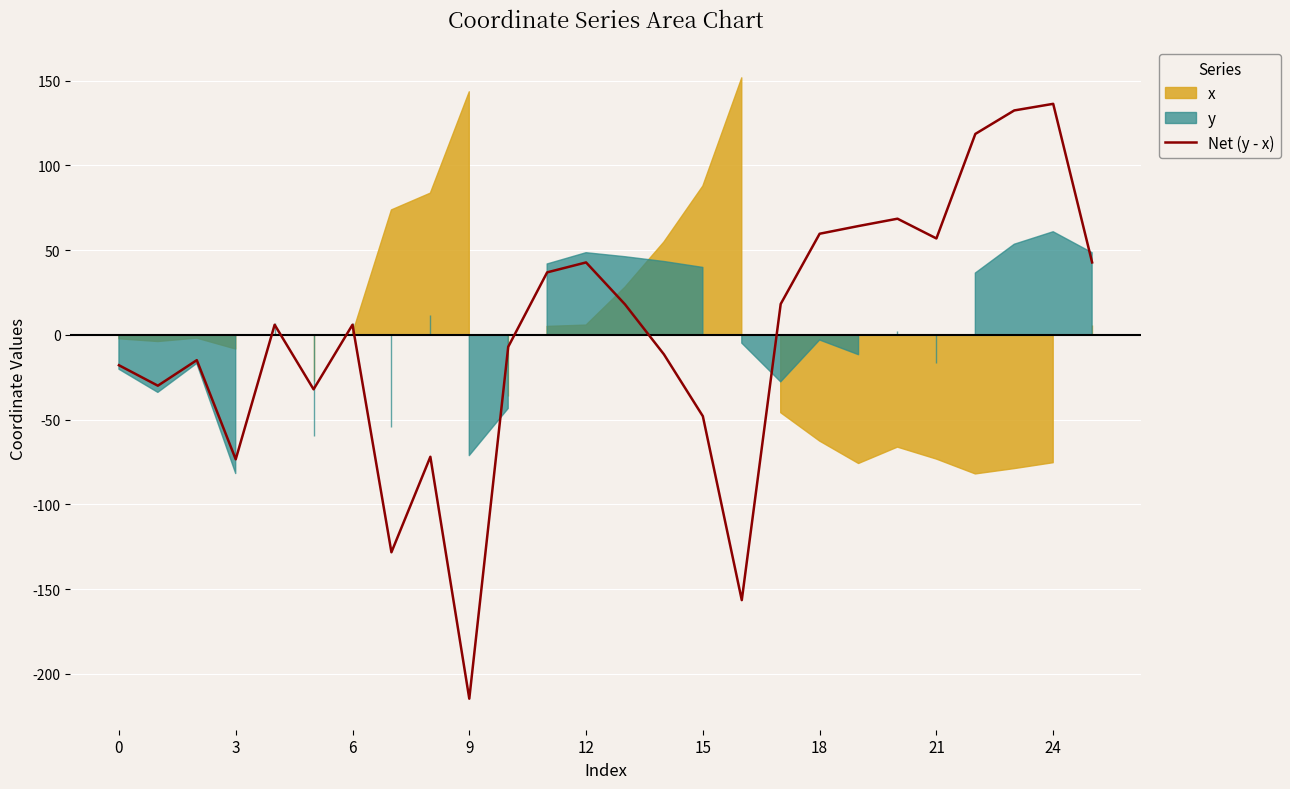

Which has a higher value, 9 or 25?

25